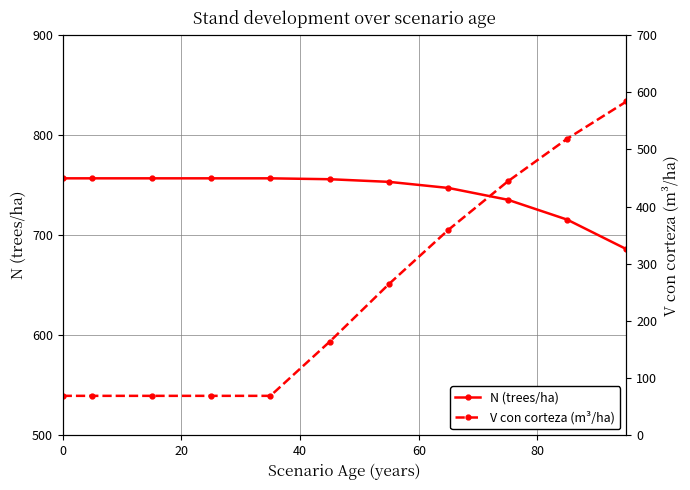

Reading right to left, list all the values displayed in this chart.

N (trees/ha): 686.0	715.6	735.5	747.2	753.3	756.0	756.9	756.9	756.9	756.9	756.9
V con corteza (m³/ha): 584.0	518.7	444.2	359.5	264.9	163.9	69.1	69.1	69.1	69.1	69.1